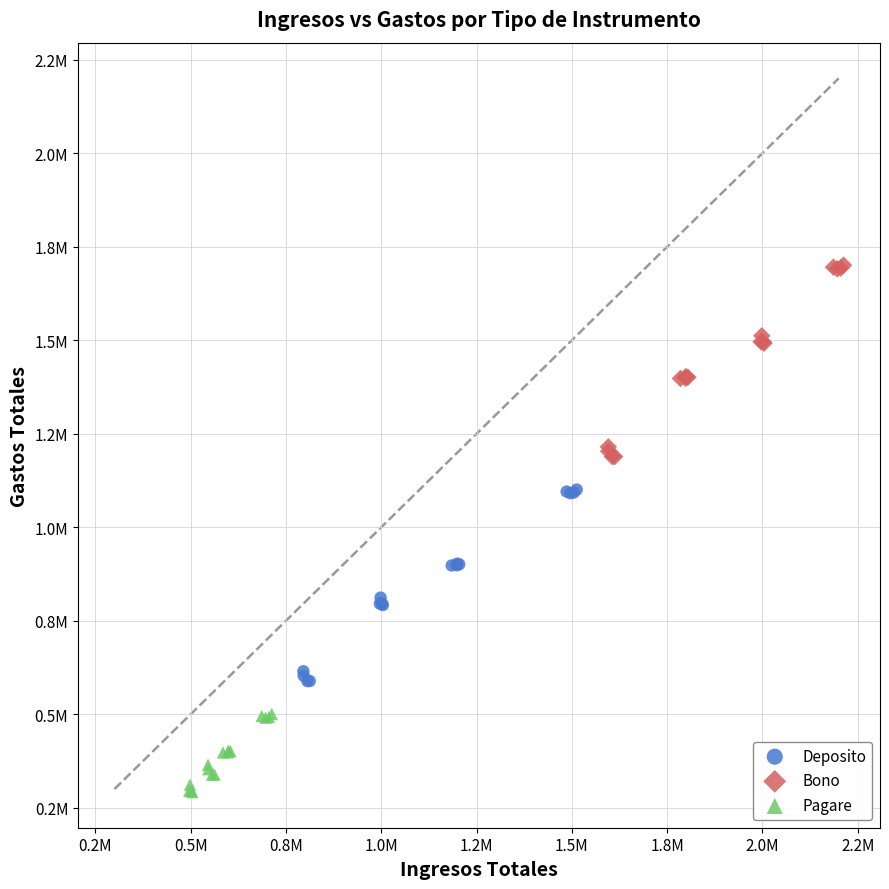

What are all the series names shown in the legend?

Deposito, Bono, Pagare